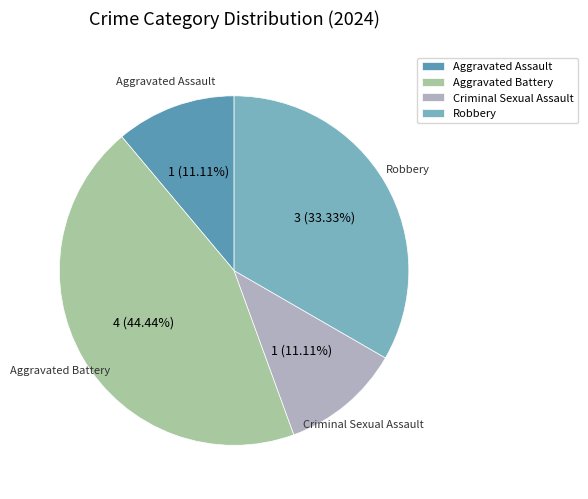

Is it true that Robbery is 45% of the pie?

False